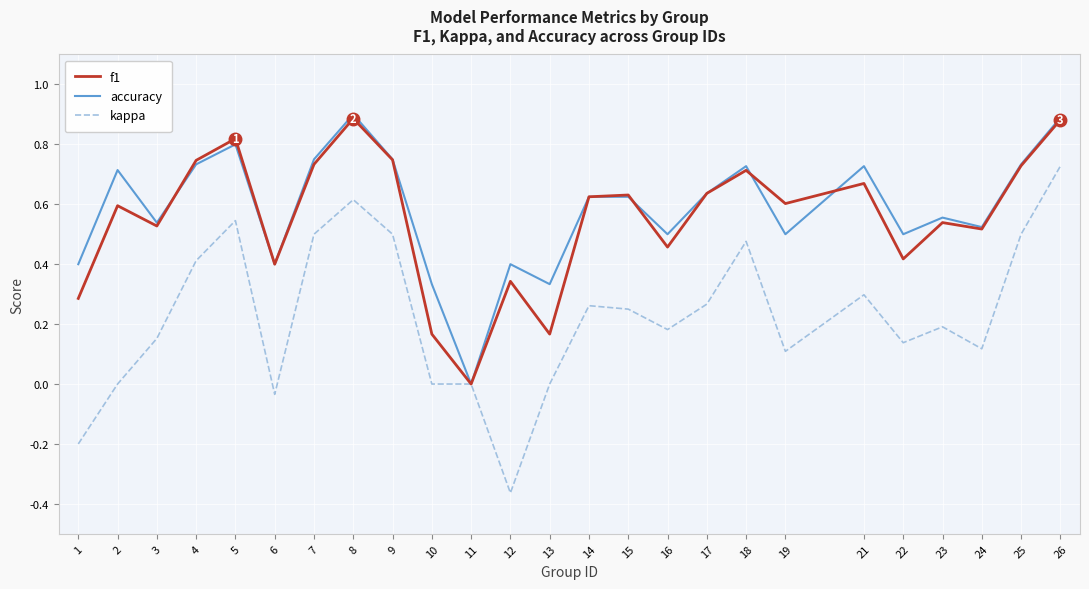

The value of kappa at 5 is 0.1. True or false?

False